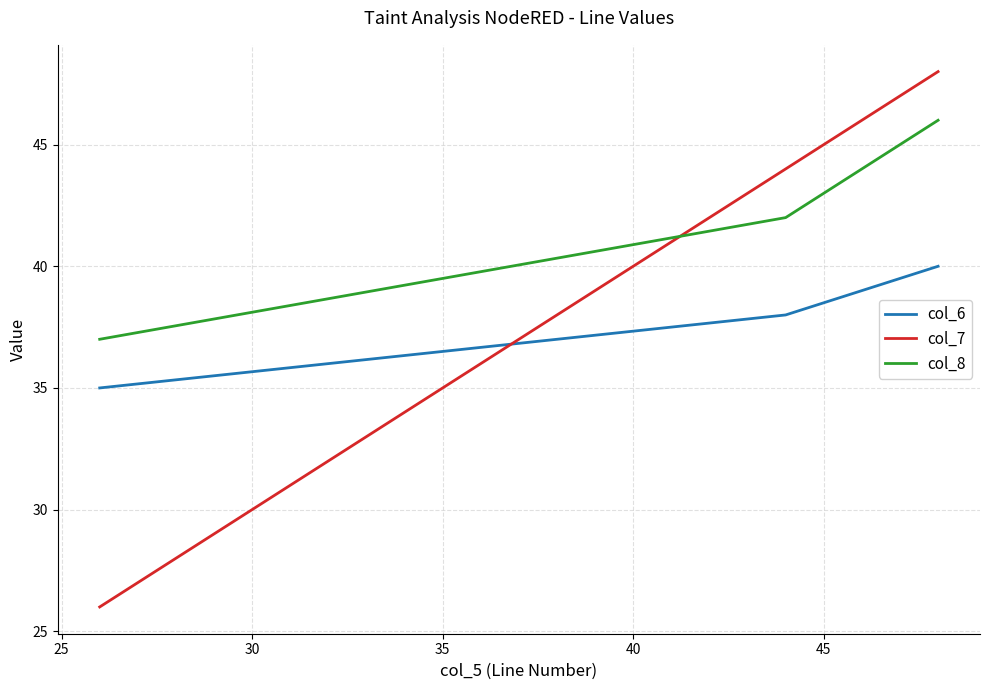

Which series has the widest spread of values?

col_7